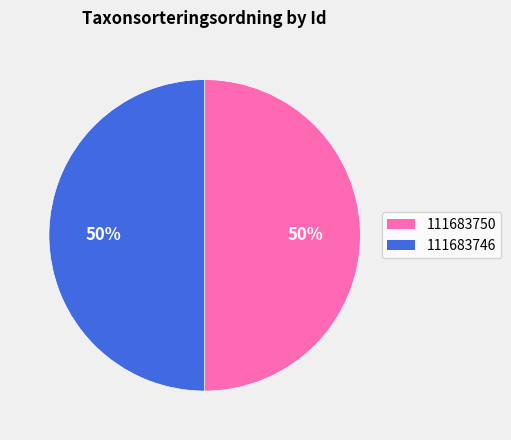

The 111683746 slice represents 50% of the pie. True or false?

True